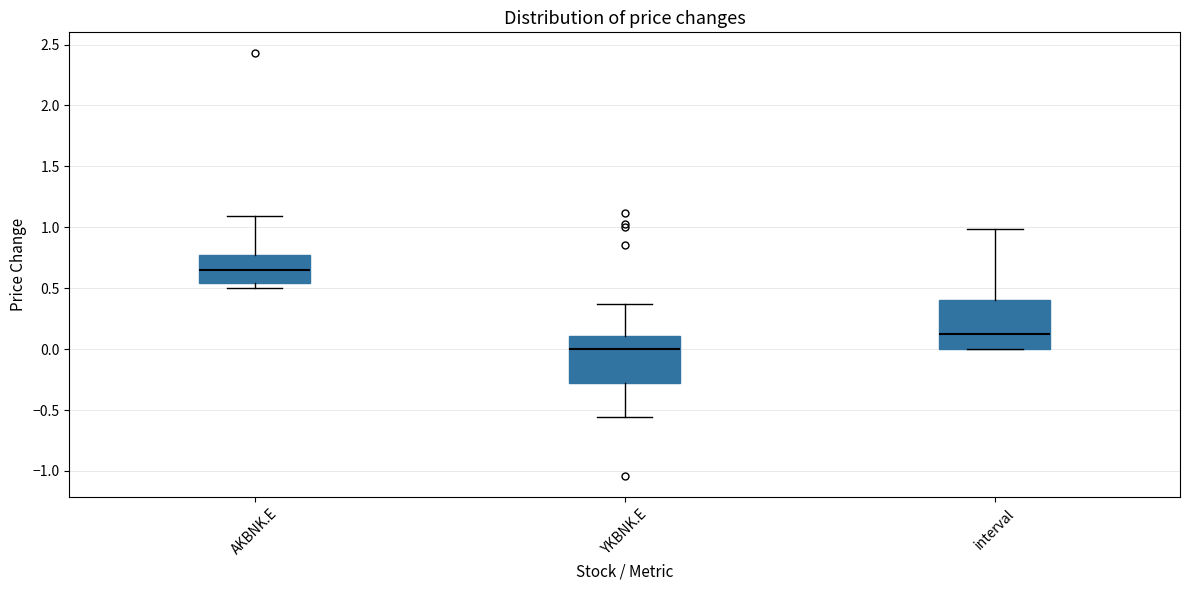

Which box's median line is the highest?

AKBNK.E